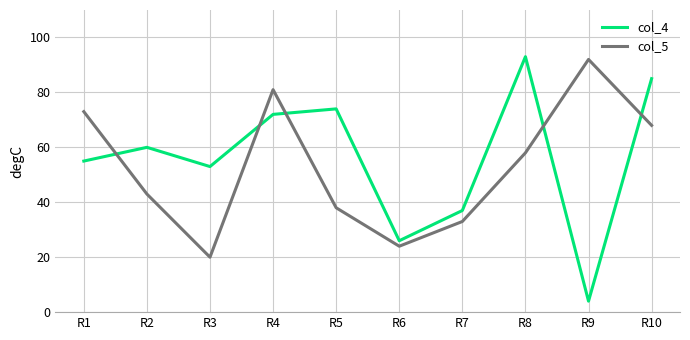

Where is the first local minimum for col_4?

R3